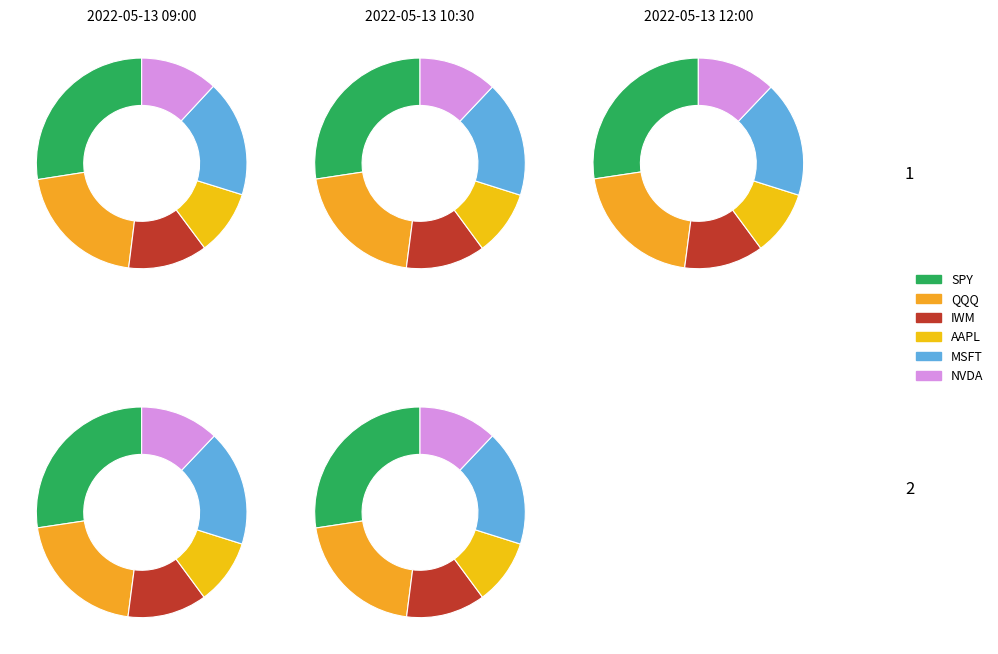

To the nearest percent, what percentage of the pie is 2022-05-13 12:00?

20%